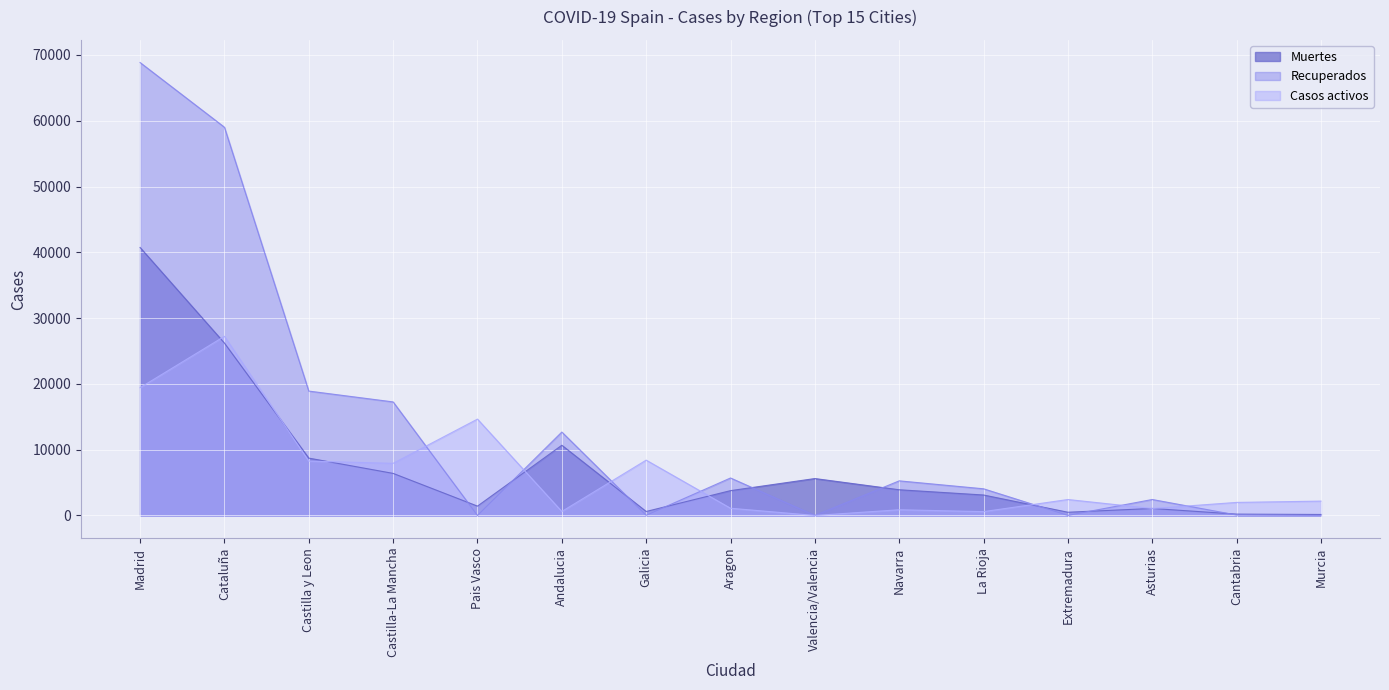

What is the label of the 10th point from the right?

Andalucia